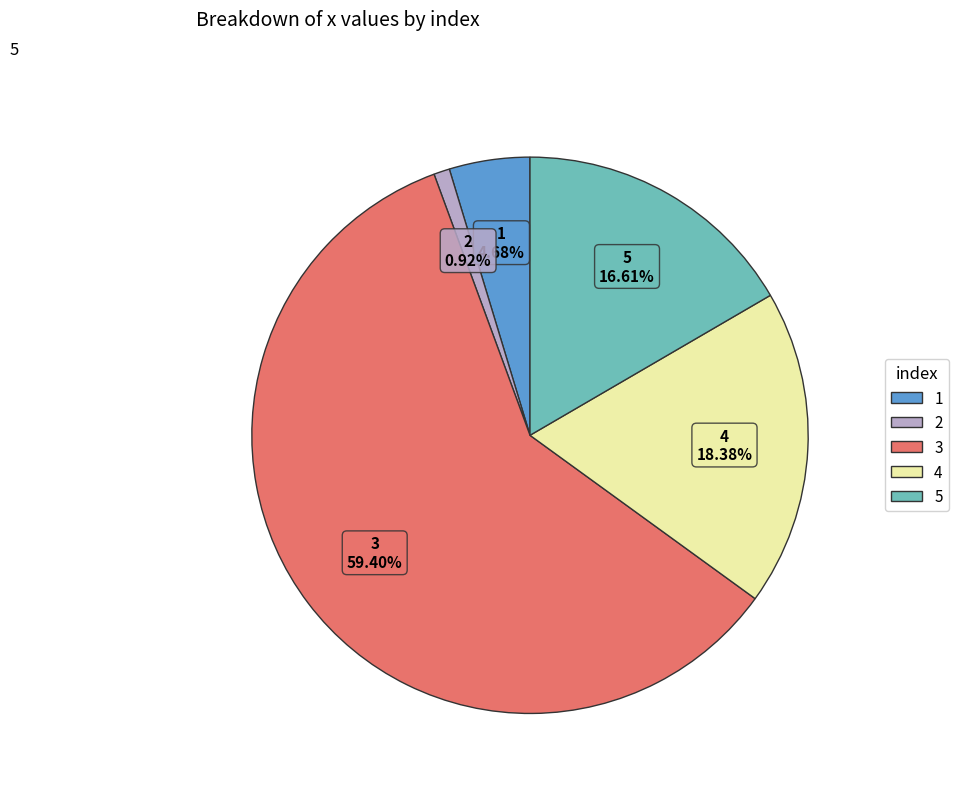

What percentage is the 3 slice, to the nearest percent?

59%